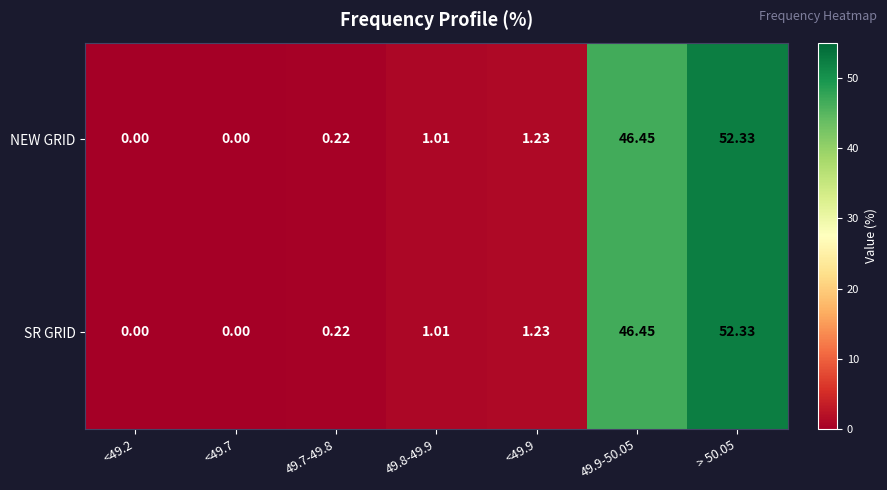

Is the value of NEW GRID at <49.2 greater than the value of SR GRID at 49.7-49.8?

No